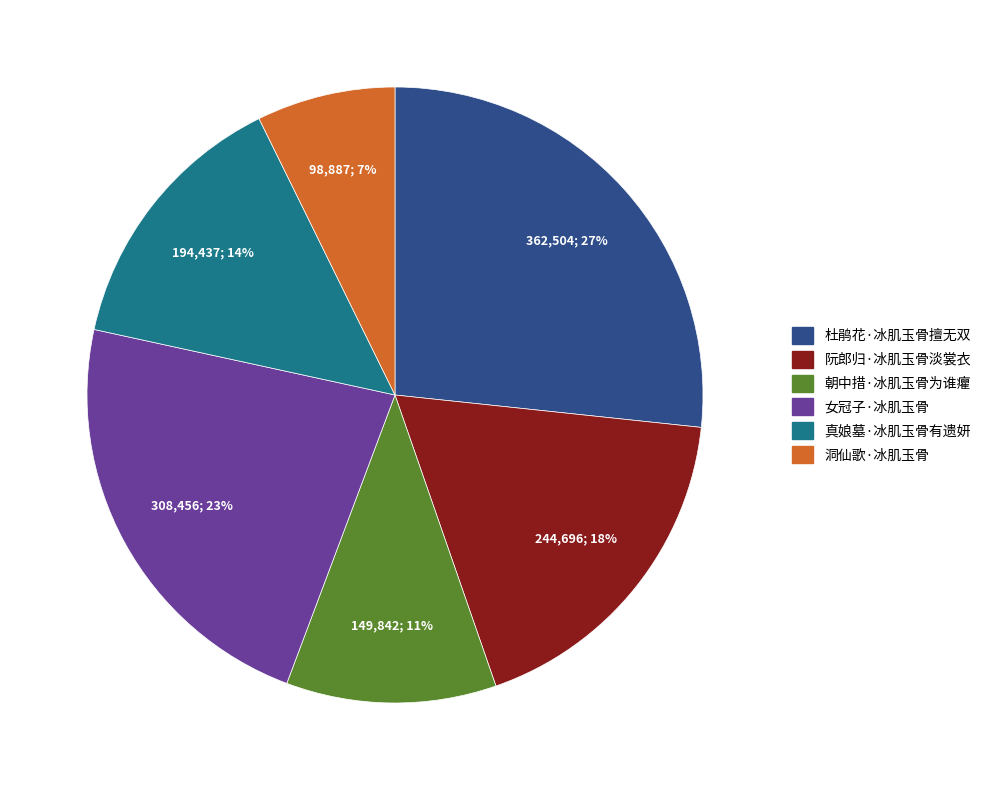

Is the sum of 杜鹃花·冰肌玉骨擅无双 and 洞仙歌·冰肌玉骨 greater than half?

No